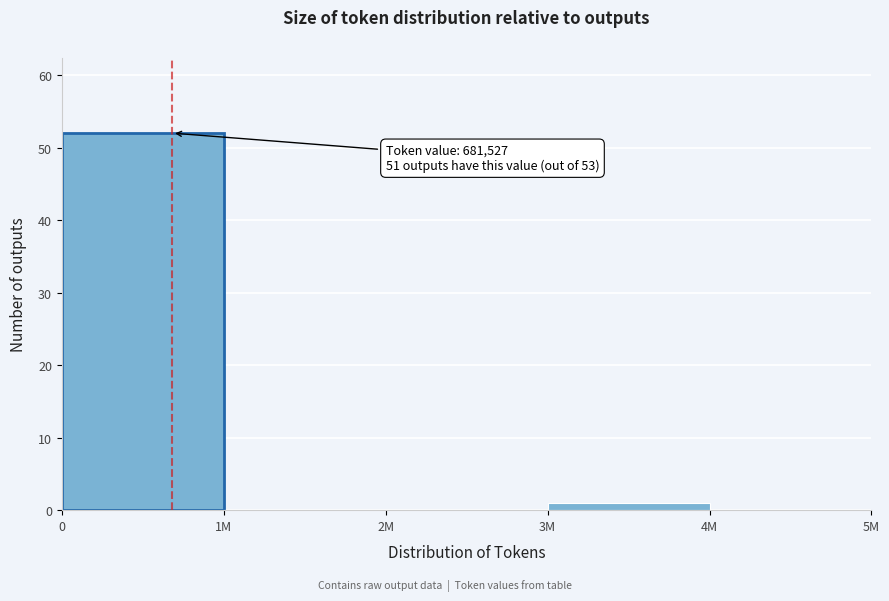

Reading right to left, extract all data points from this chart.

4M=0	3M=1	2M=0	1M=0	0=52